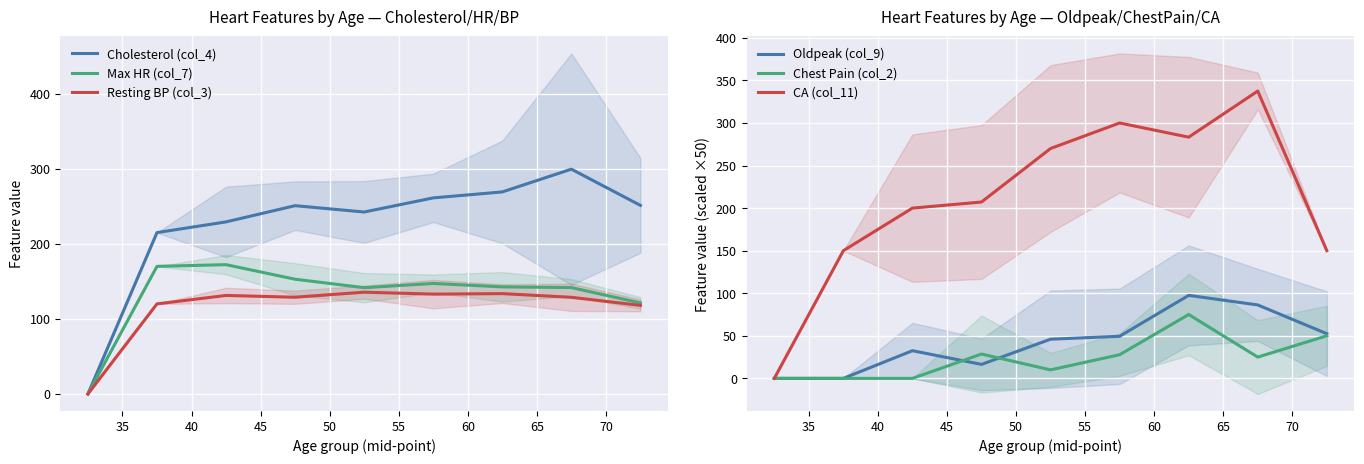

What is the average value of the Cholesterol (col_4) series?

224.3